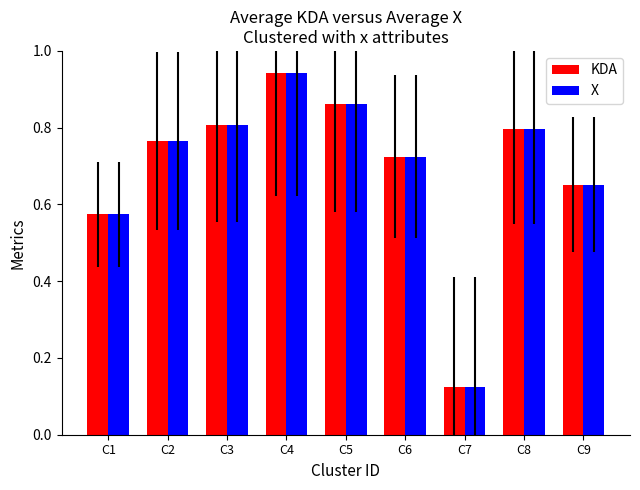

How many bars are there in each group?

2